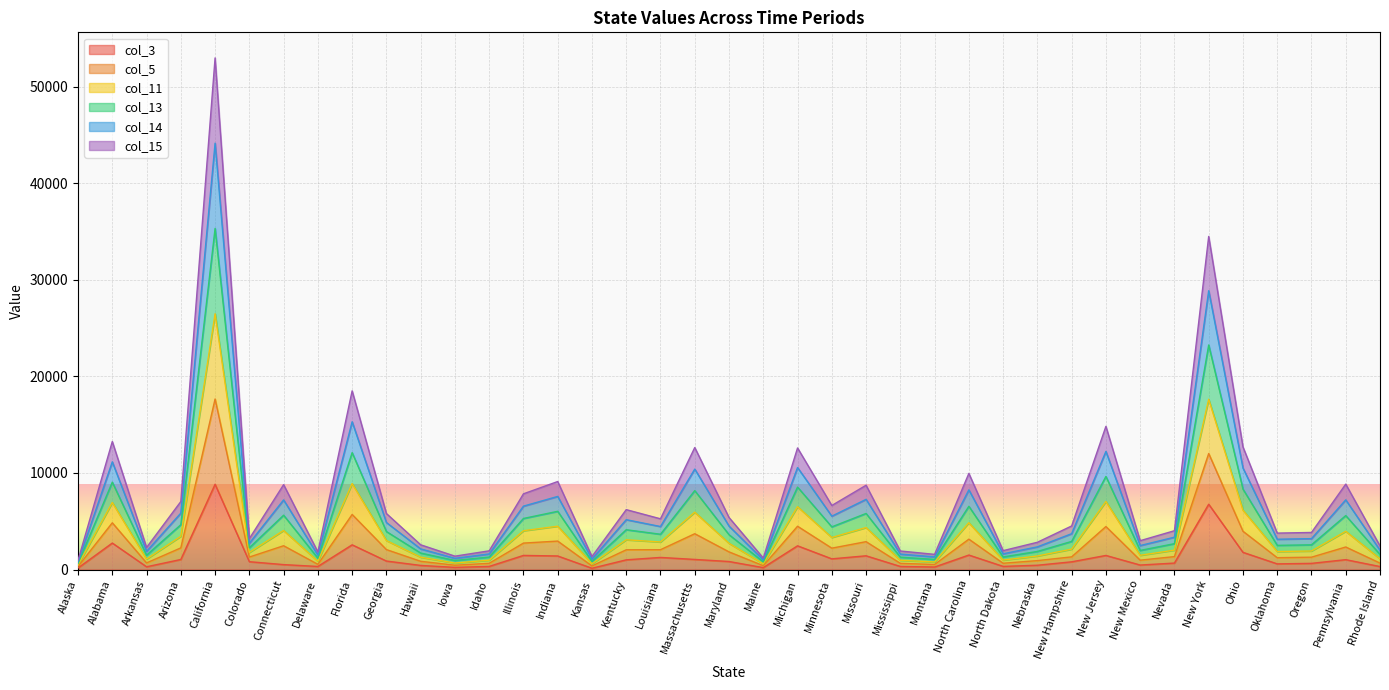

What is the value of the col_3 point at the 21st from the left?

198